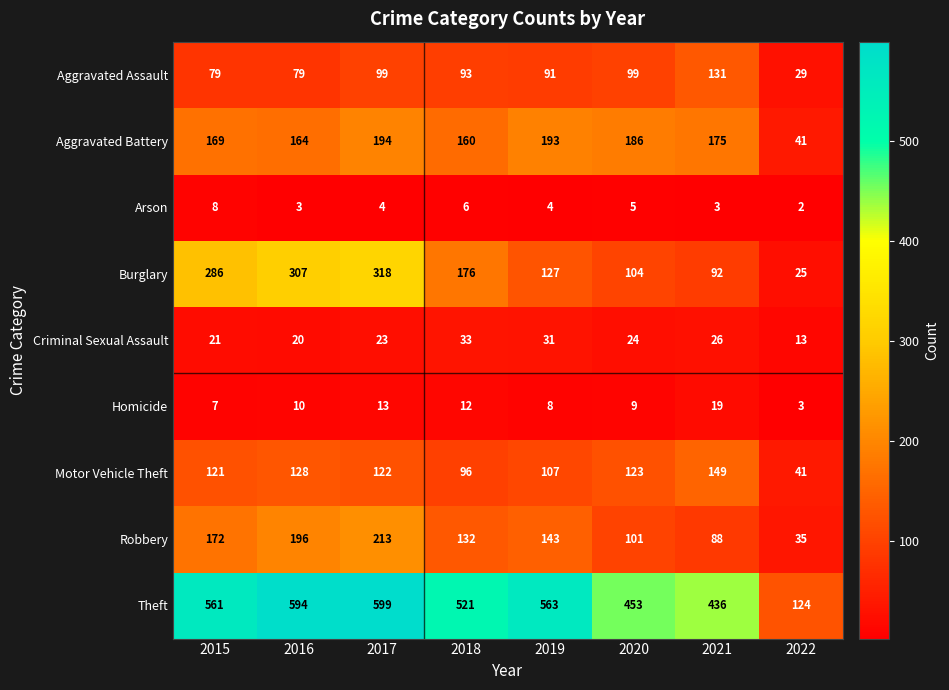

Which category has the lowest value in the Homicide series?

2022